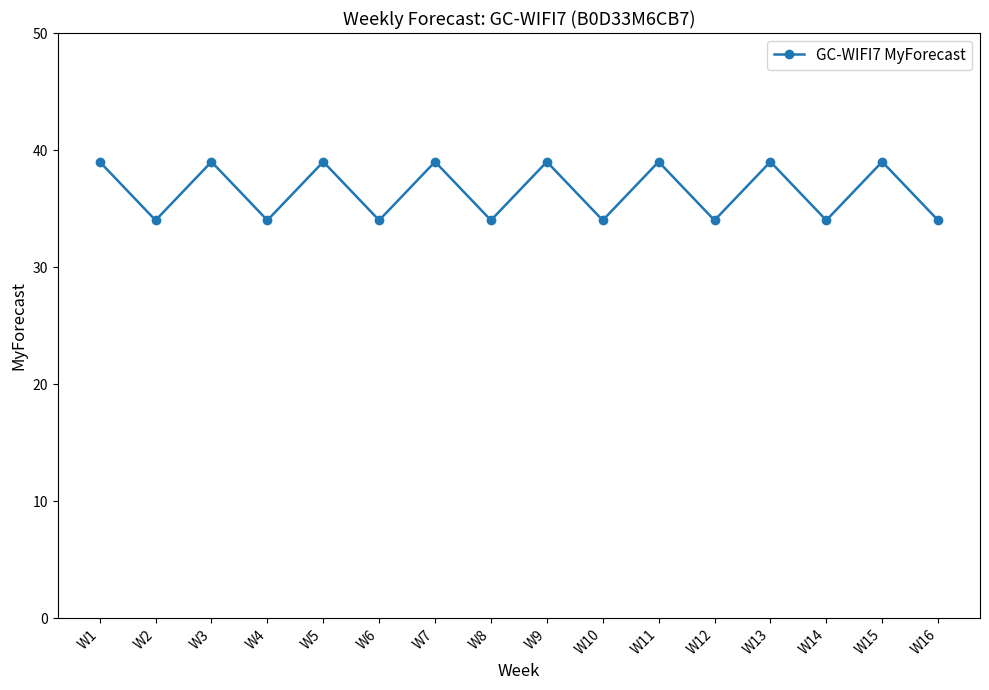

The chart shows a value of 58 at W5. True or false?

False